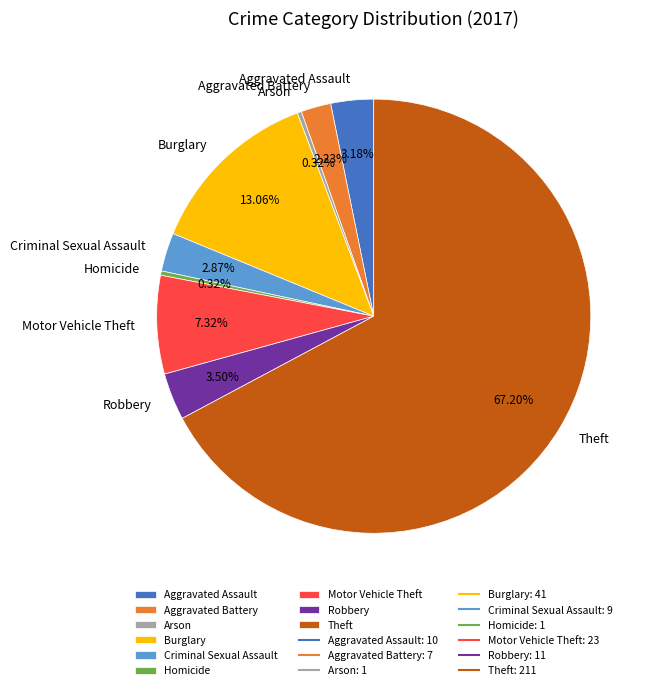

Combined, do Homicide and Aggravated Assault account for over 50%?

No